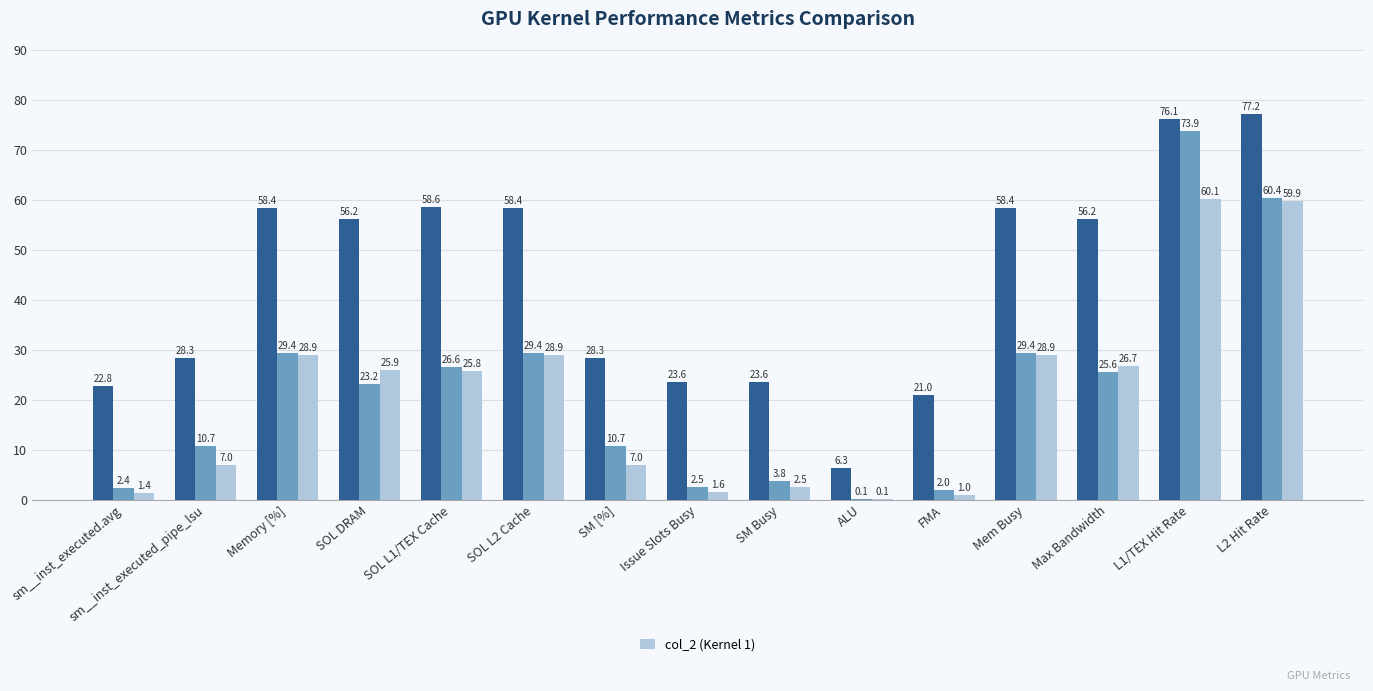

The value at Memory [%] is 28.9. True or false?

True